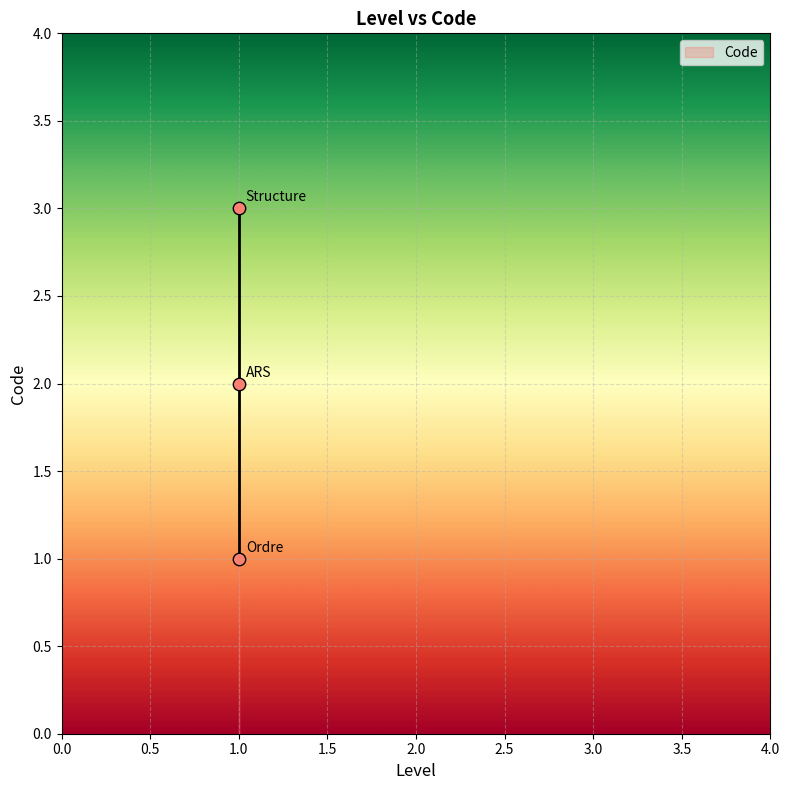

Count the number of points in this scatter plot.

3